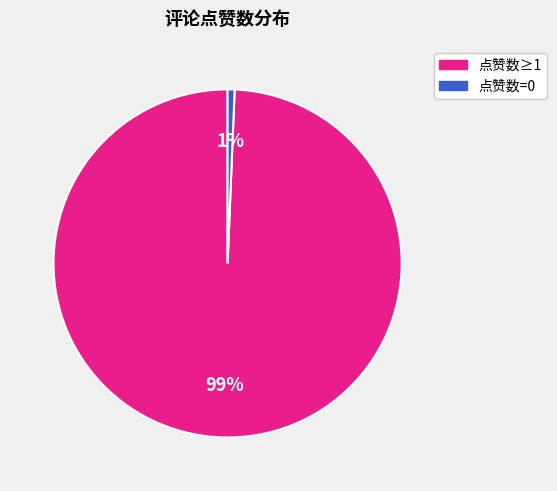

Is there a majority slice in this chart?

Yes